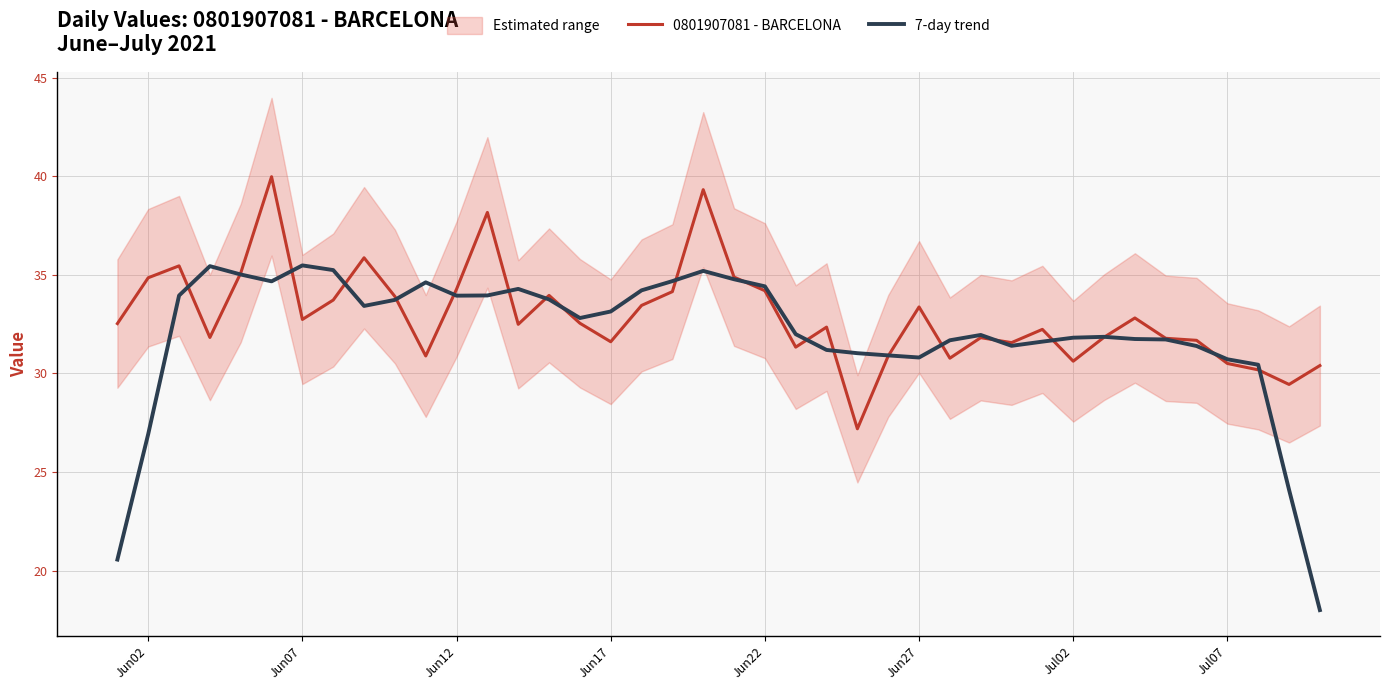

How many intersections are there between 7-day trend and 0801907081 - BARCELONA?

20